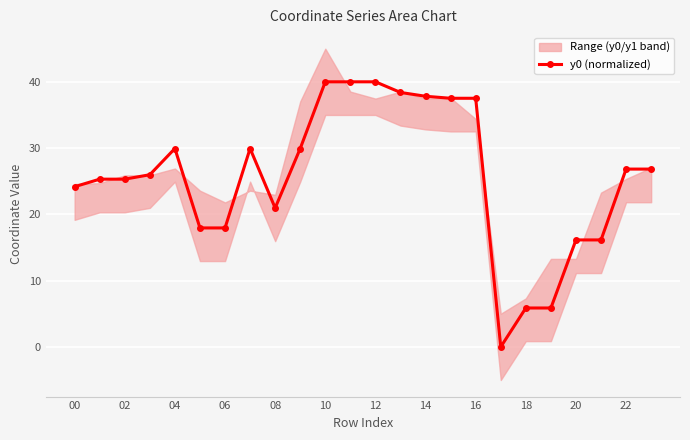

Is it true that y0 (normalized) equals 12.7 at 04?

False